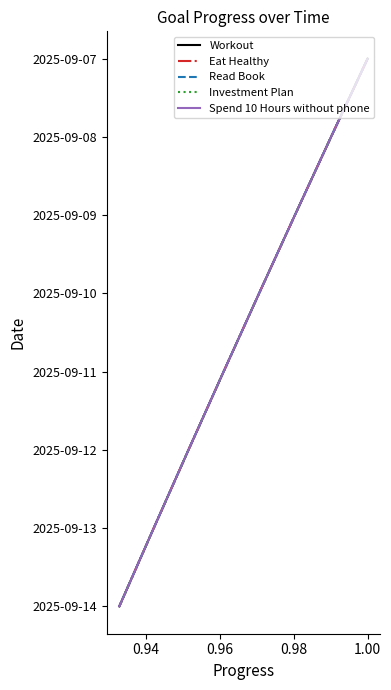

Is the value of Workout at 0.98 greater than the value of Spend 10 Hours without phone at 7?

No